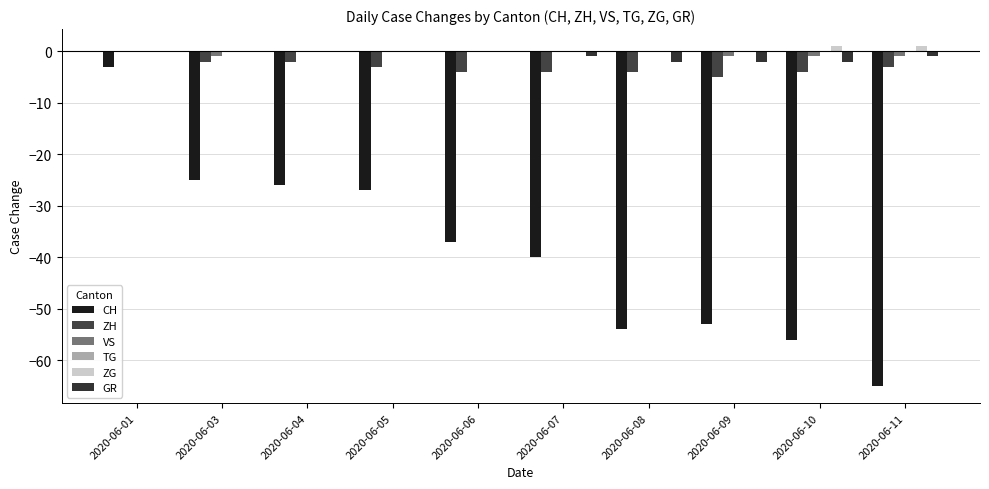

How many groups of bars are there?

10